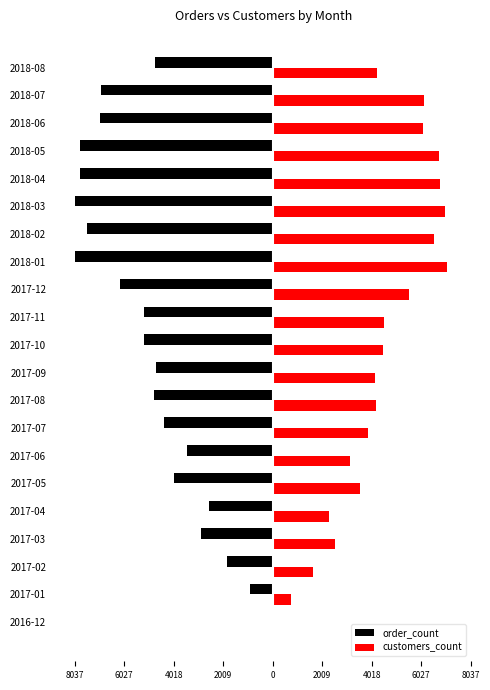

What is the minimum value shown in the chart?

-8037